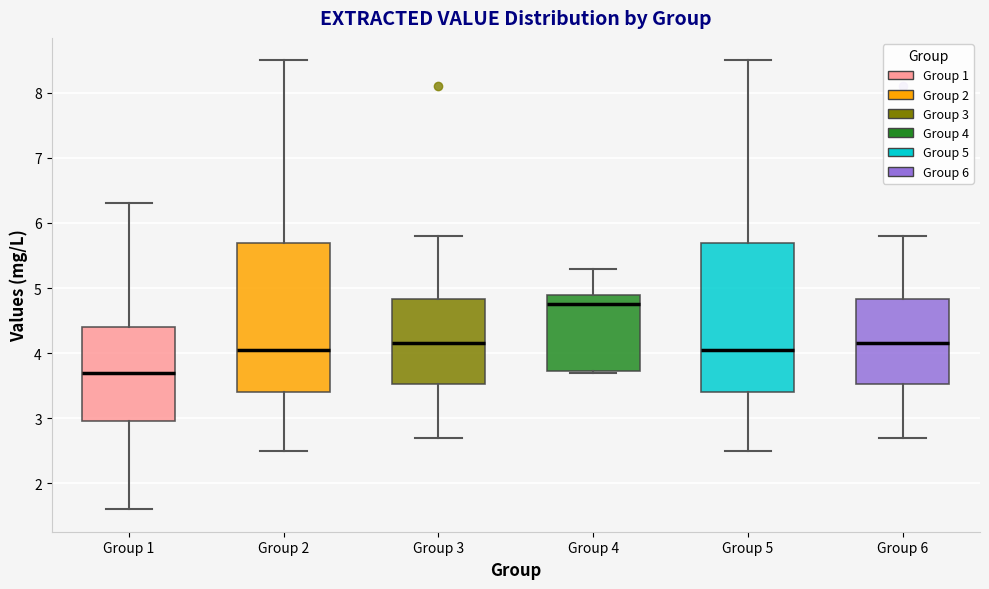

Which box's median line is the lowest?

Group 1